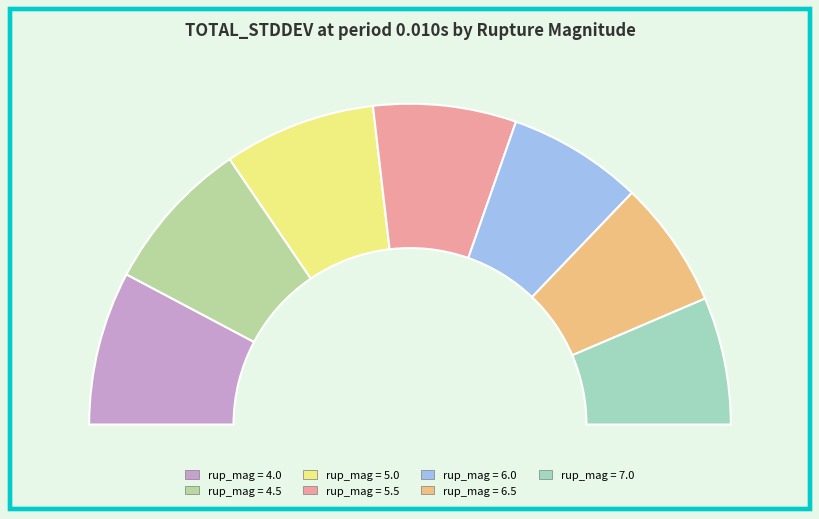

What percentage is the 7.0 slice, to the nearest percent?

13%